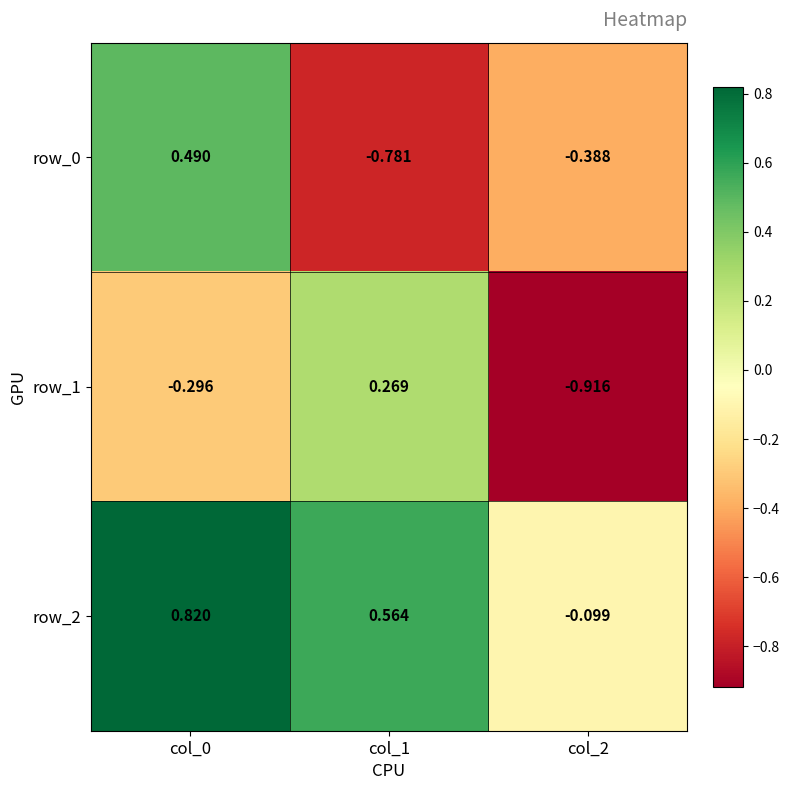

Is the value of row_1 at col_2 greater than the value of row_0 at col_2?

No